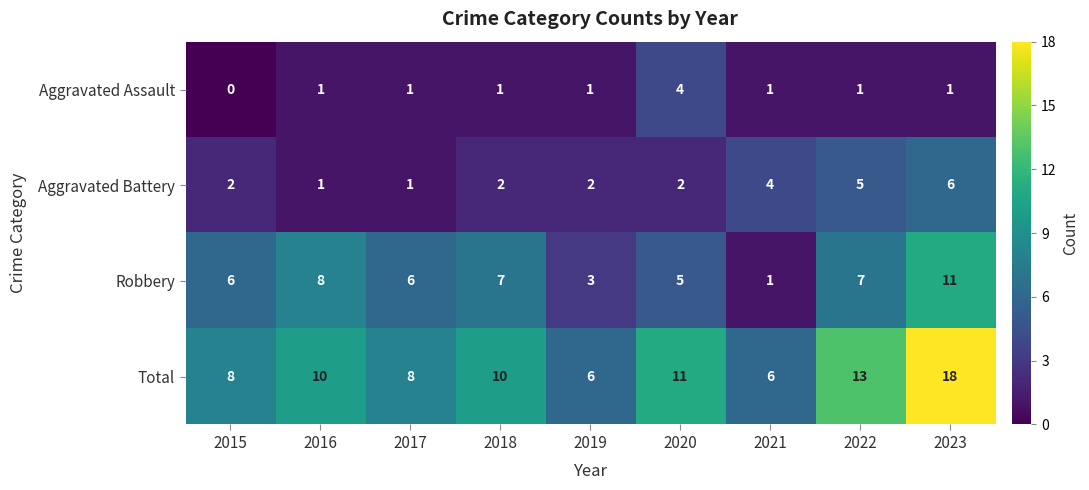

At which label is Total closest to 12?

2020